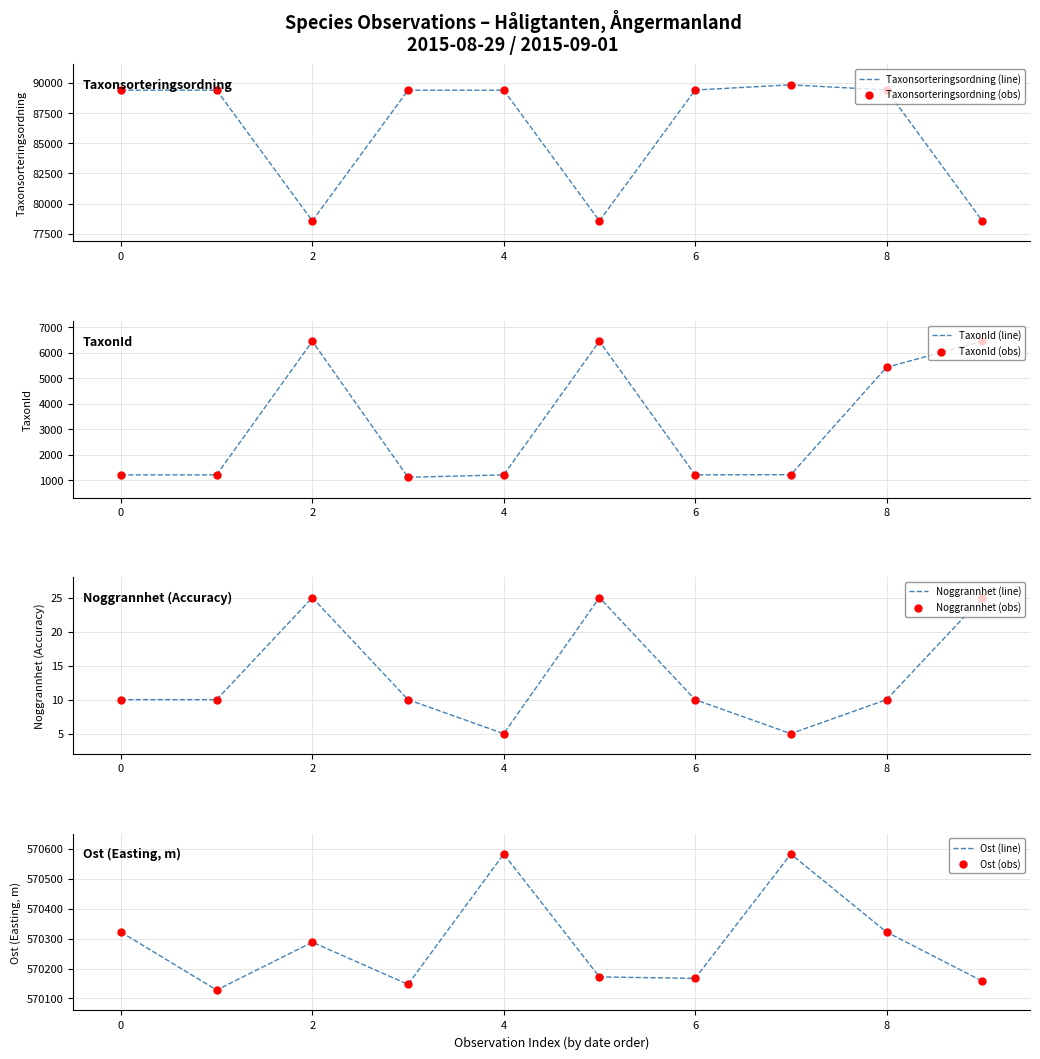

Which series has the widest spread of Y values?

Taxonsorteringsordning